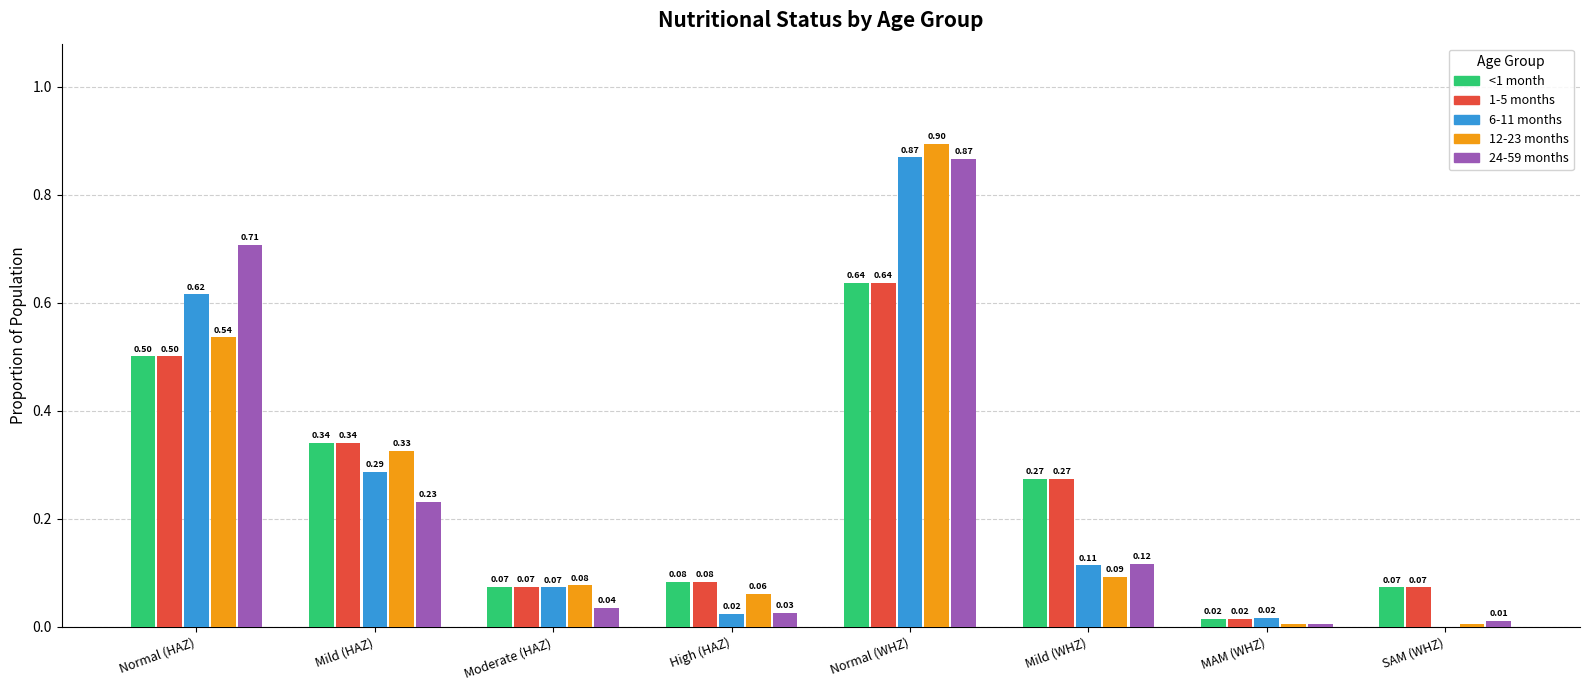

At which label does 24-59 months reach its peak?

Normal (WHZ)